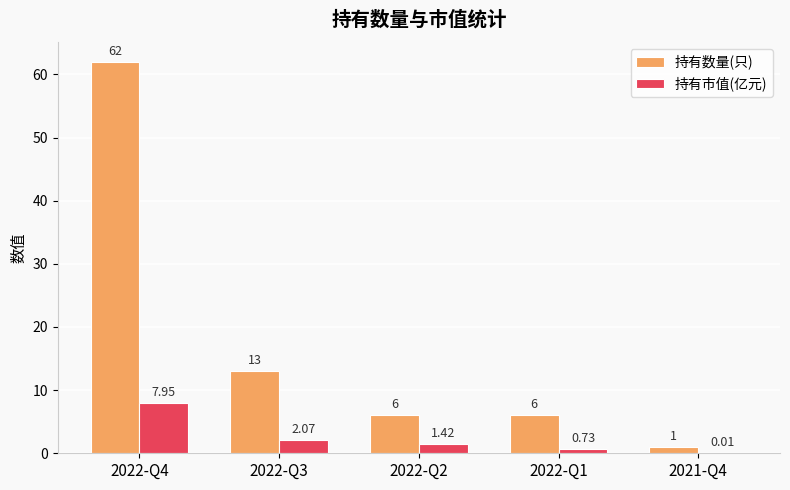

What are all the series names shown in the legend?

持有数量(只), 持有市值(亿元)